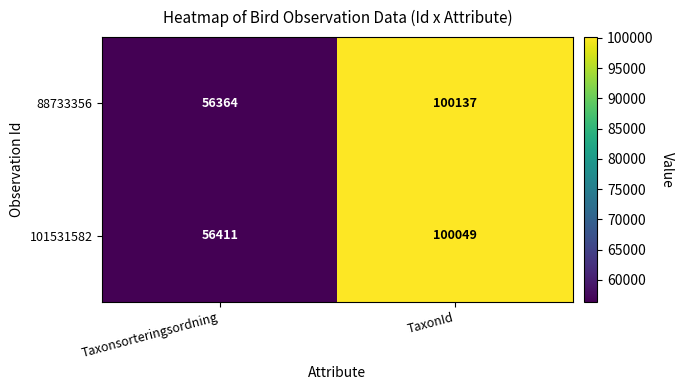

True or false: 101531582 has a value of 100049 at TaxonId.

True